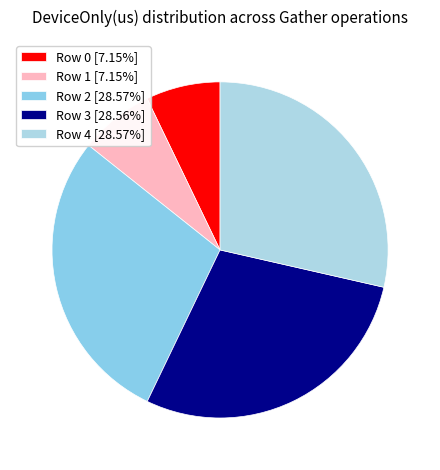

How many segments does this pie chart have?

5